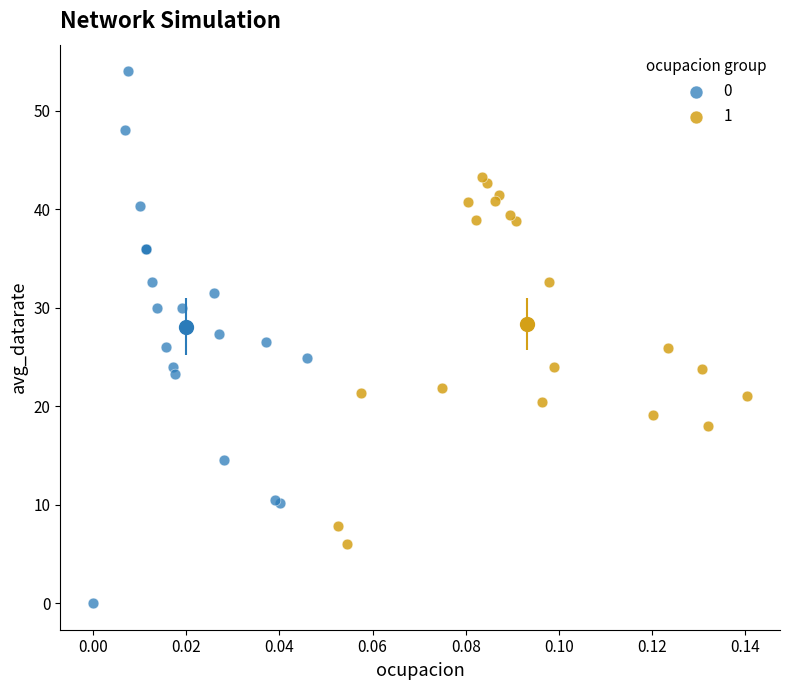

Which series contains the lowest Y value?

0